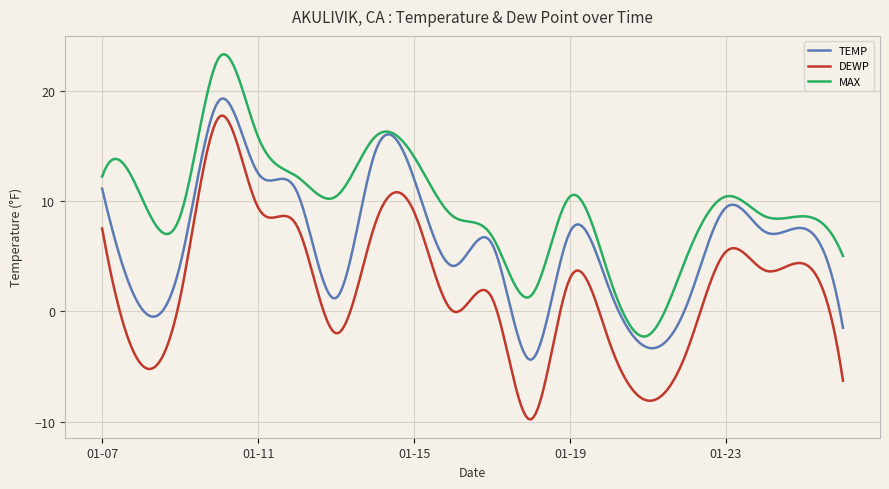

True or false: DEWP and TEMP cross at least once.

False